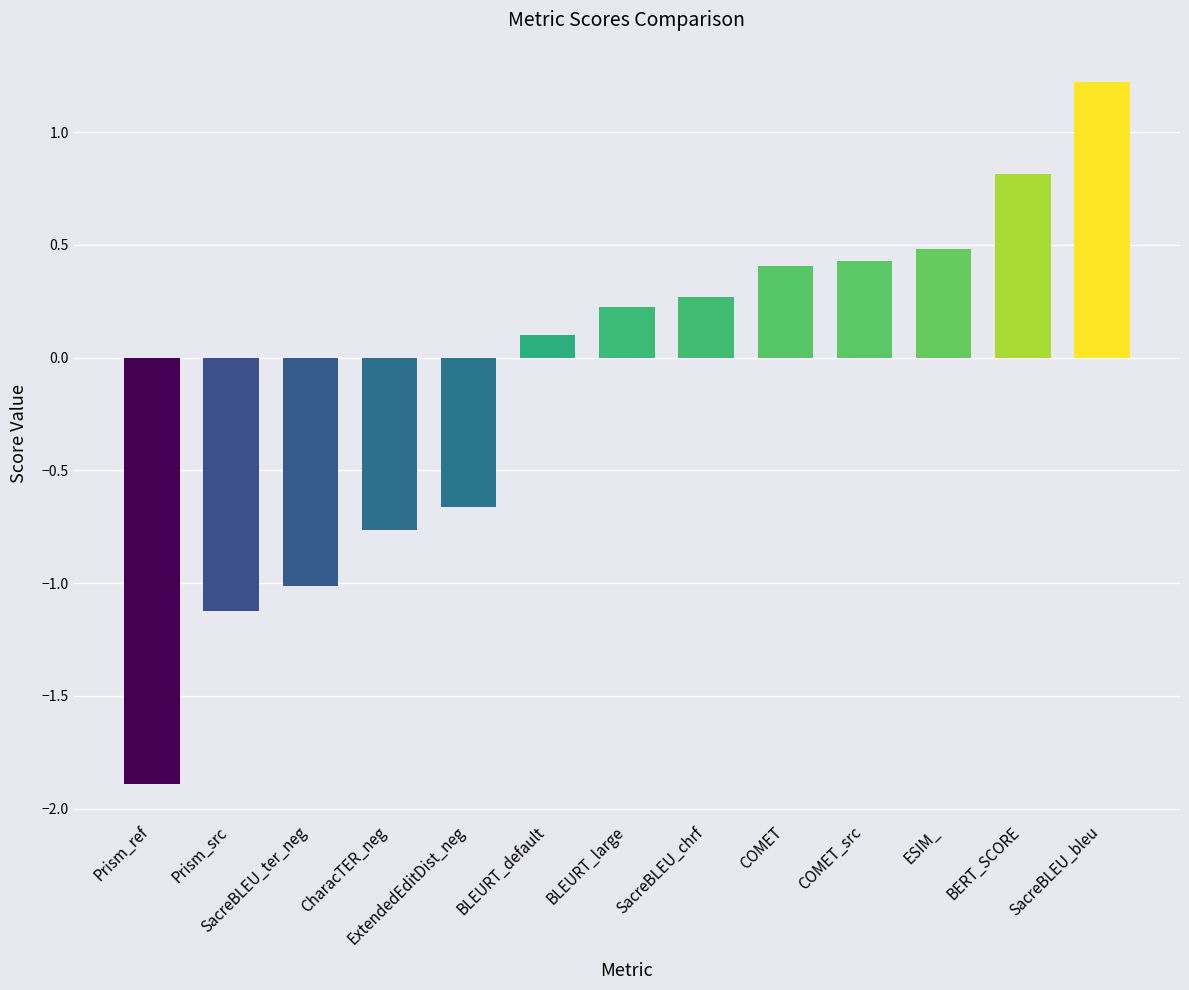

The chart shows a value of 0.3 at SacreBLEU_chrf. True or false?

True